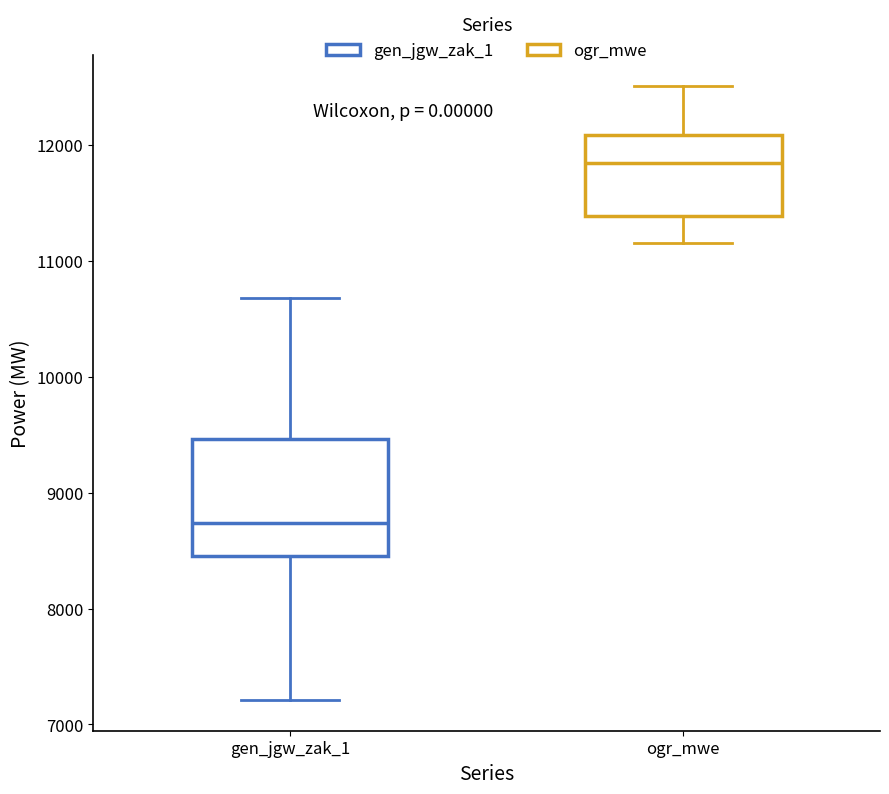

Comparing the boxes themselves (not the whiskers), which one is the tallest?

gen_jgw_zak_1